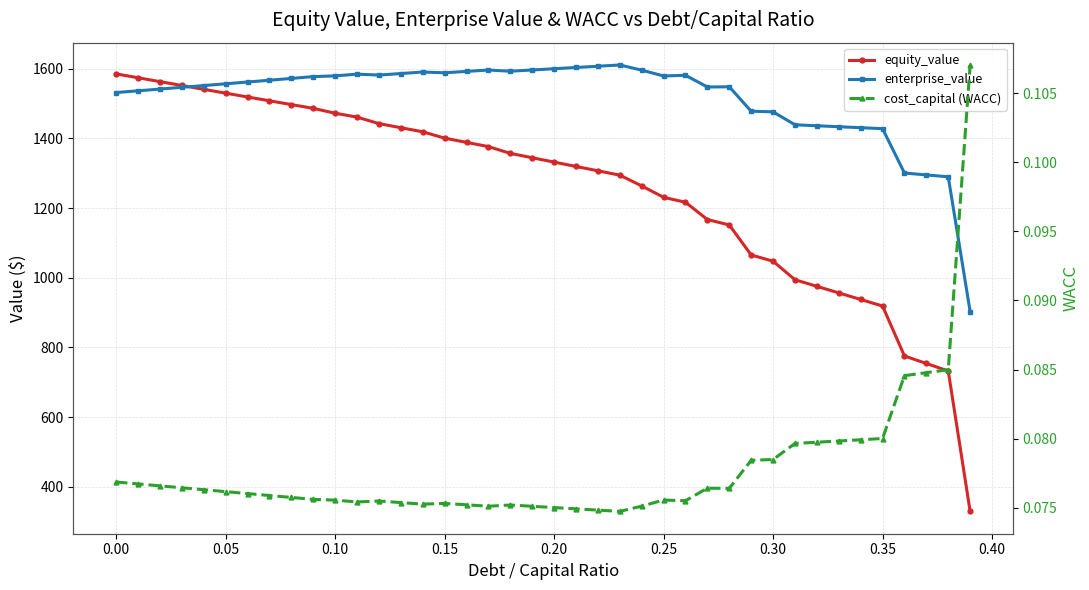

The value of cost_capital (WACC) at 0.25 is 0.1. True or false?

False